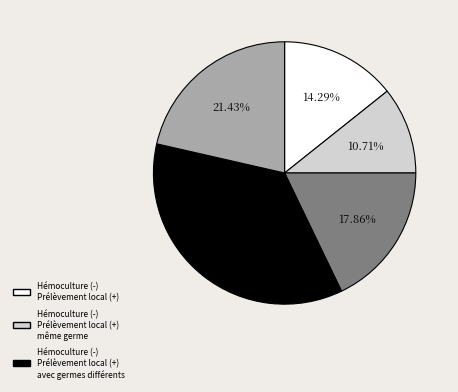

Is there any slice that represents more than half of the pie?

No